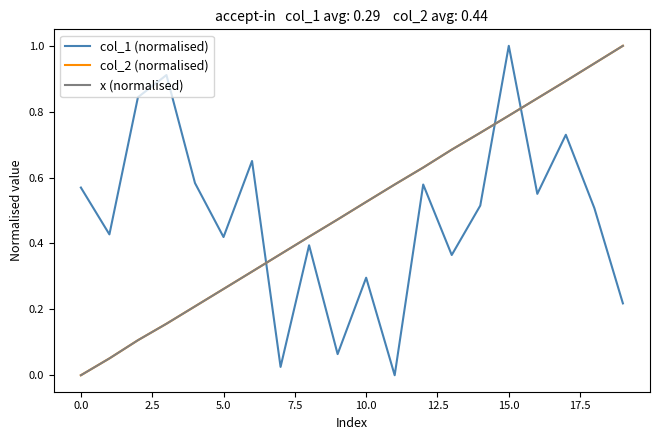

Does the chart have visible grid lines?

No